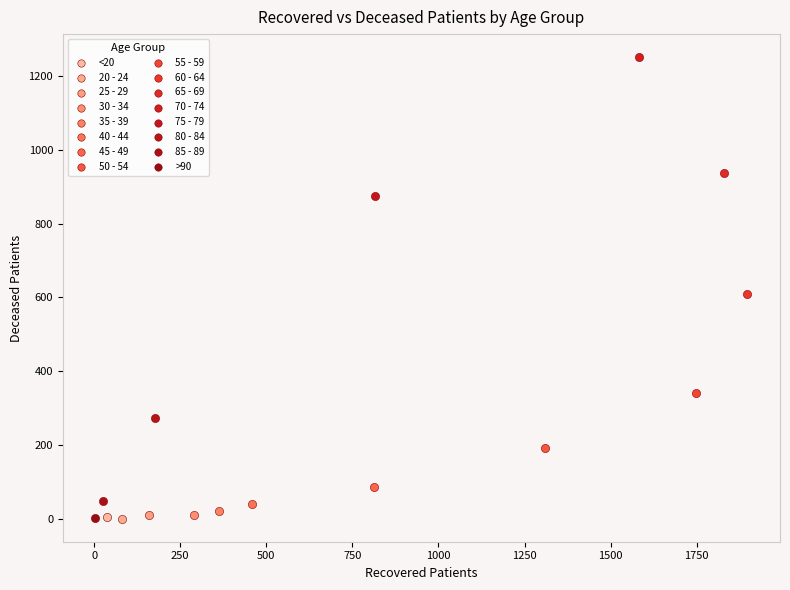

What are all the series names shown in the legend?

<20, 20 - 24, 25 - 29, 30 - 34, 35 - 39, 40 - 44, 45 - 49, 50 - 54, 55 - 59, 60 - 64, 65 - 69, 70 - 74, 75 - 79, 80 - 84, 85 - 89, >90